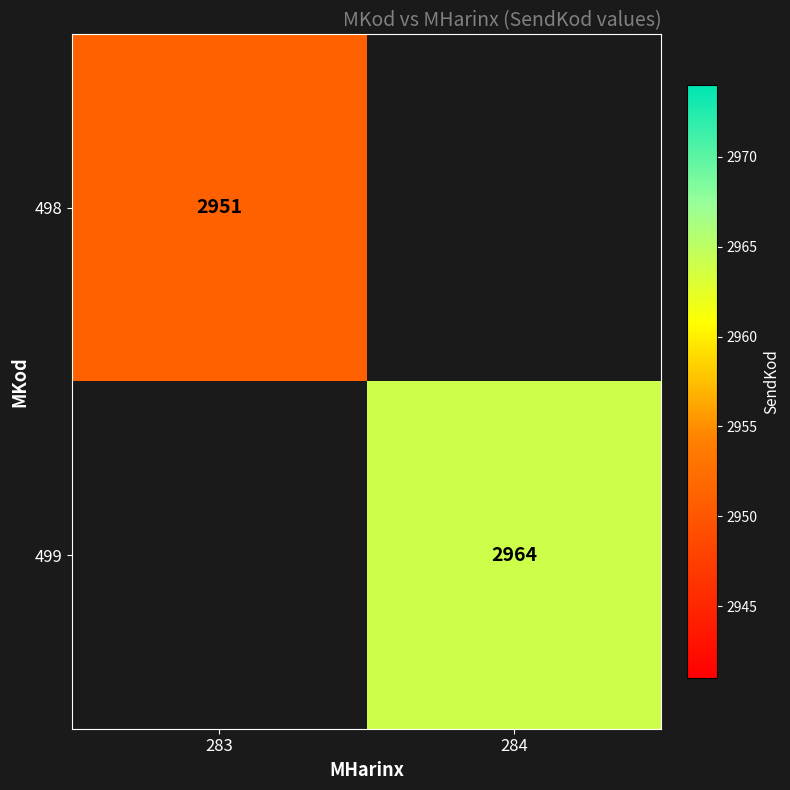

Is the value of 499 at 284 greater than the value of 498 at 283?

Yes